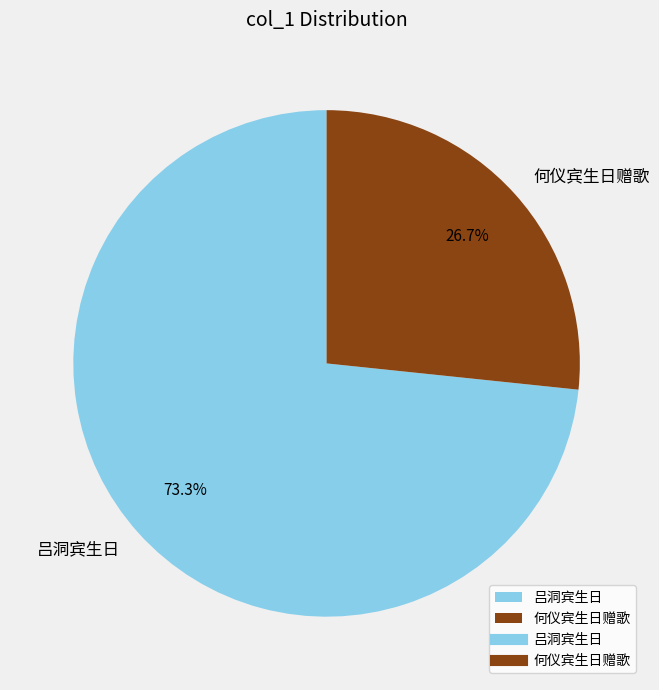

Is there any slice that represents more than half of the pie?

Yes